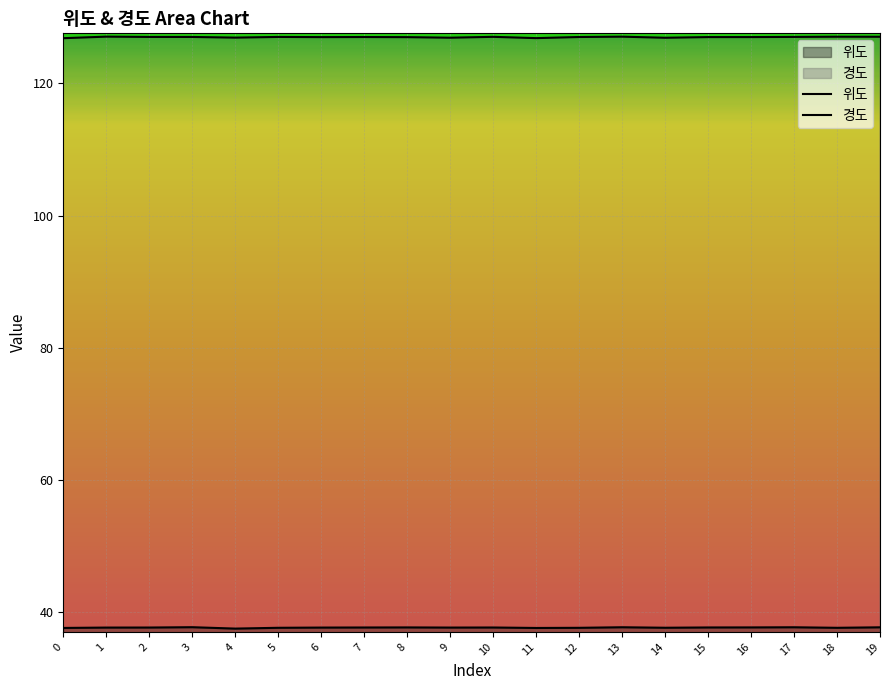

Between 5 and 6, which series saw the biggest shift?

위도